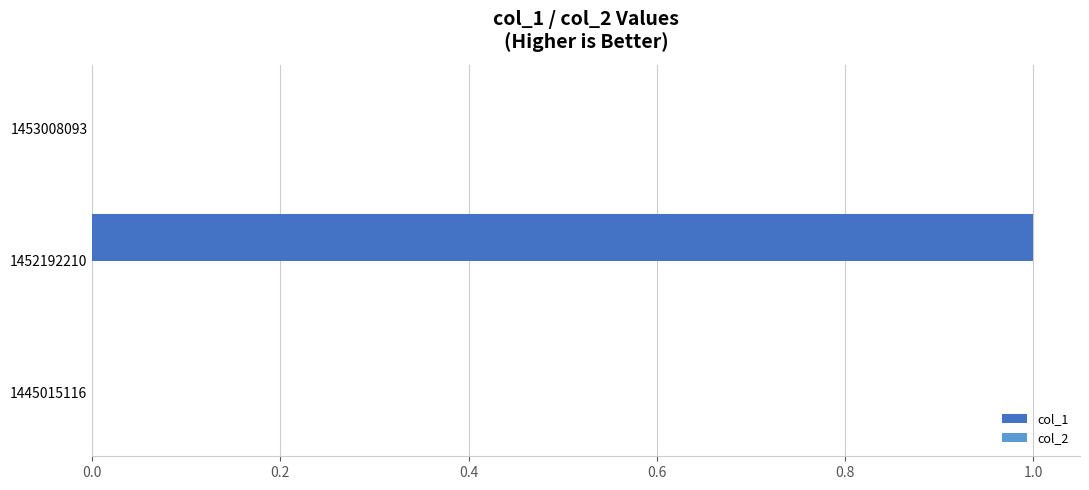

Between 1453008093 and 1452192210, which is larger?

1452192210